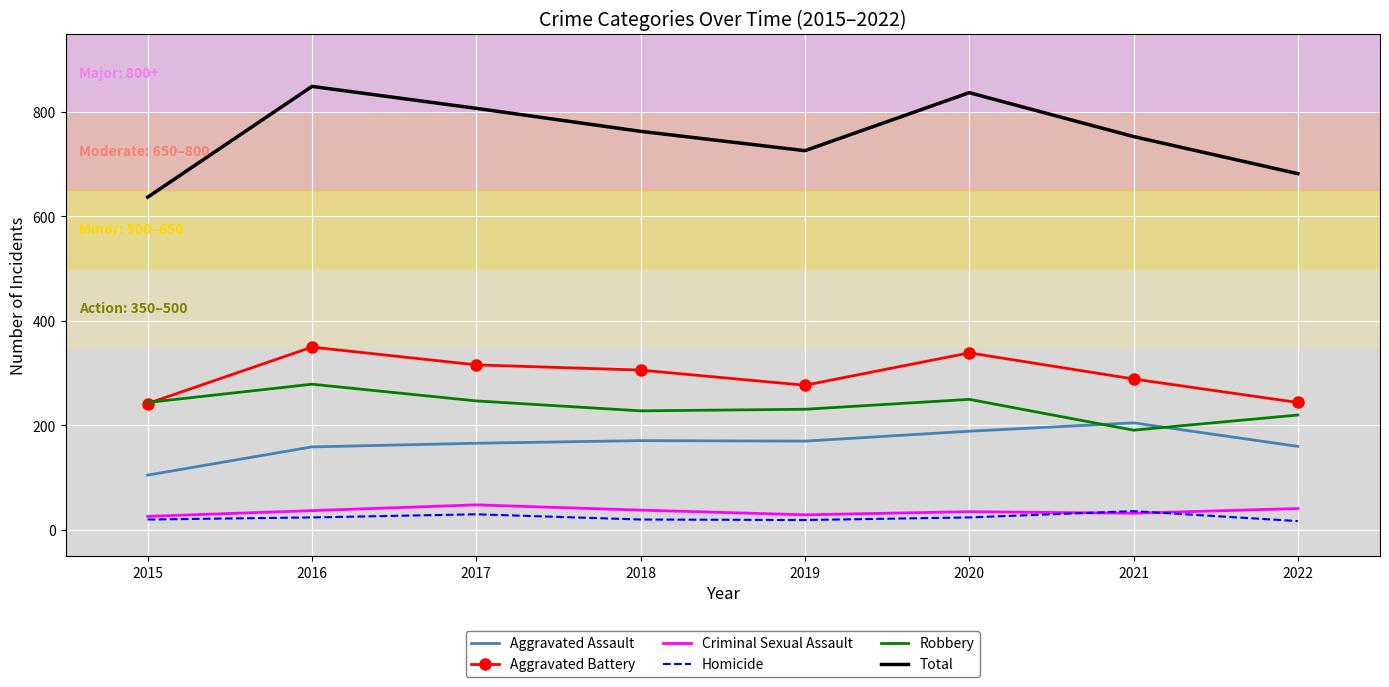

What is the total value across all series at 2015?

1274